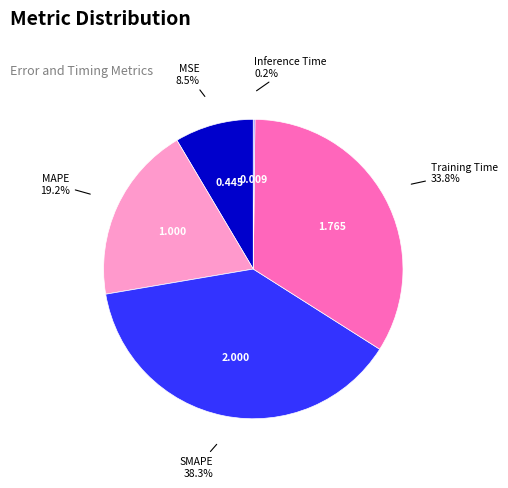

Is there a majority slice in this chart?

No